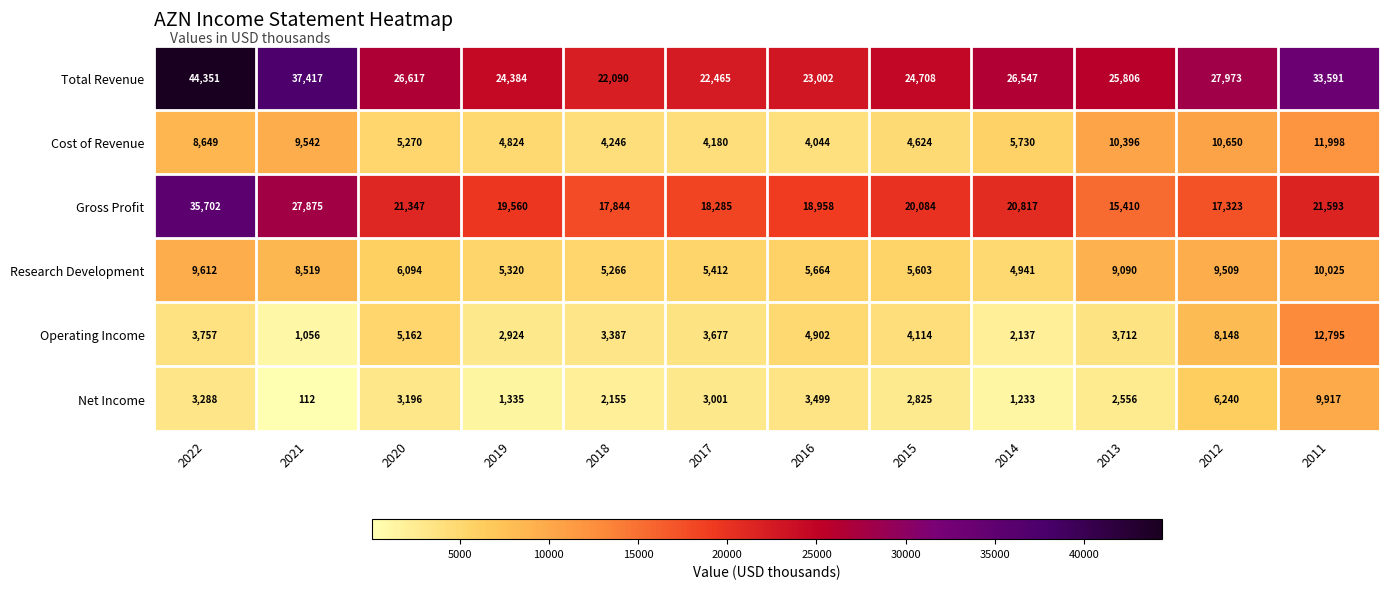

Which category has the highest value across all series?

2022